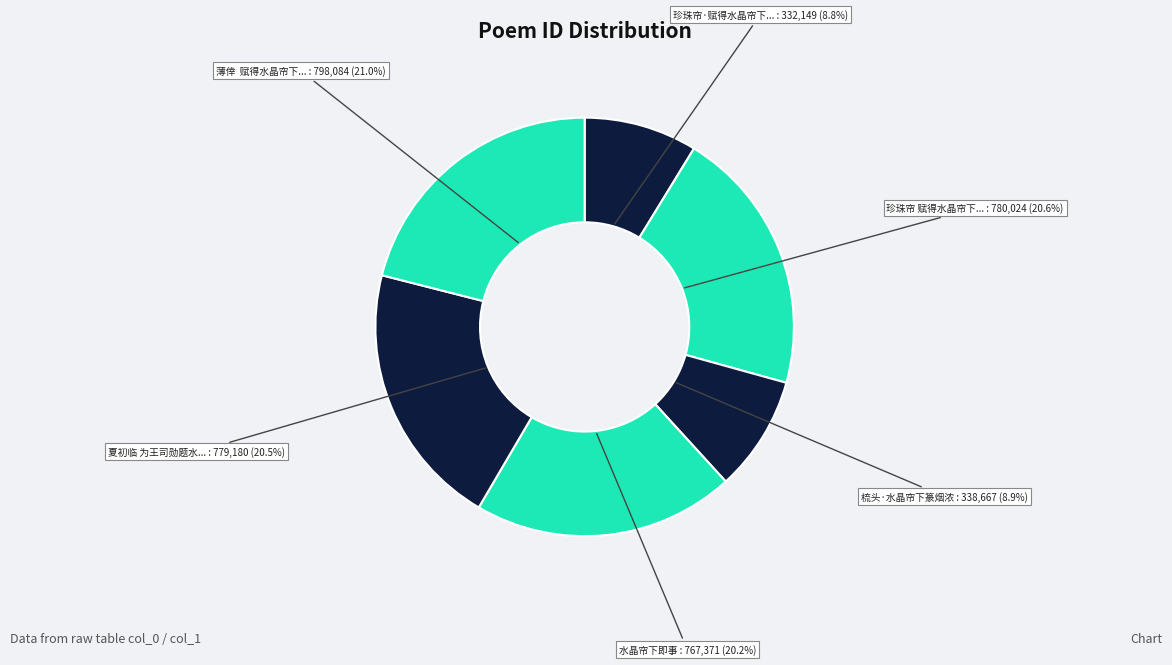

How many slices are in this pie chart?

6